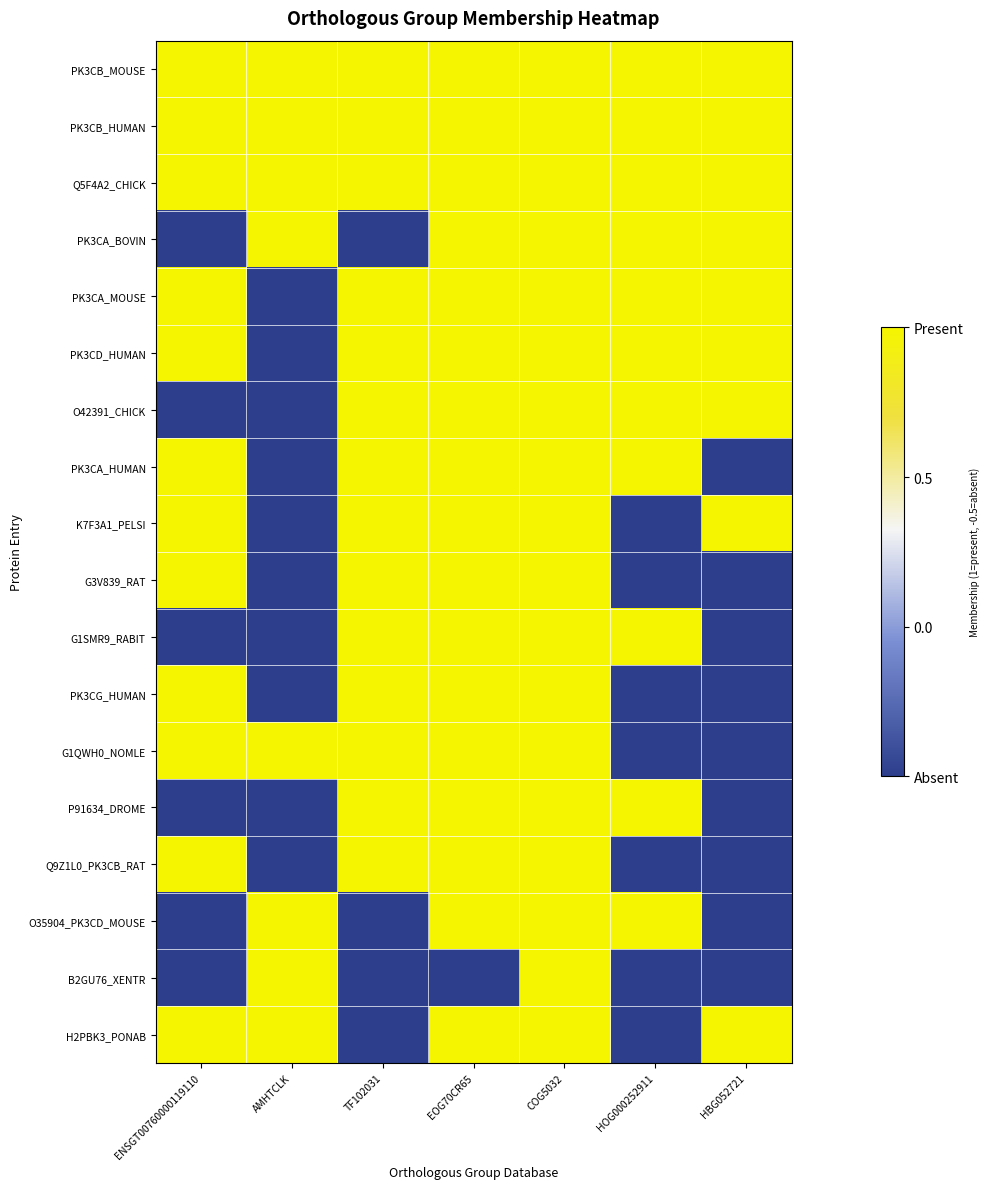

At TF102031, list the series in order from largest to smallest.

PK3CB_MOUSE, PK3CB_HUMAN, Q5F4A2_CHICK, PK3CA_MOUSE, PK3CD_HUMAN, O42391_CHICK, PK3CA_HUMAN, K7F3A1_PELSI, G3V839_RAT, G1SMR9_RABIT, PK3CG_HUMAN, G1QWH0_NOMLE, P91634_DROME, Q9Z1L0_PK3CB_RAT, PK3CA_BOVIN, O35904_PK3CD_MOUSE, B2GU76_XENTR, H2PBK3_PONAB